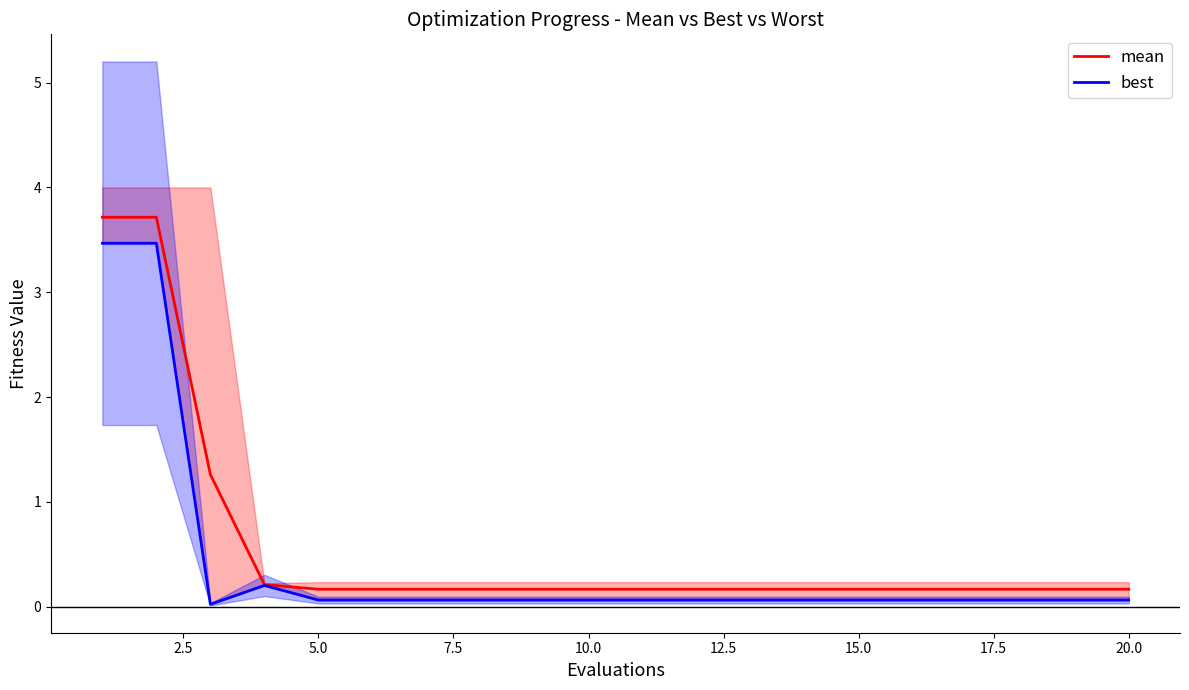

True or false: best and mean intersect in this chart.

False